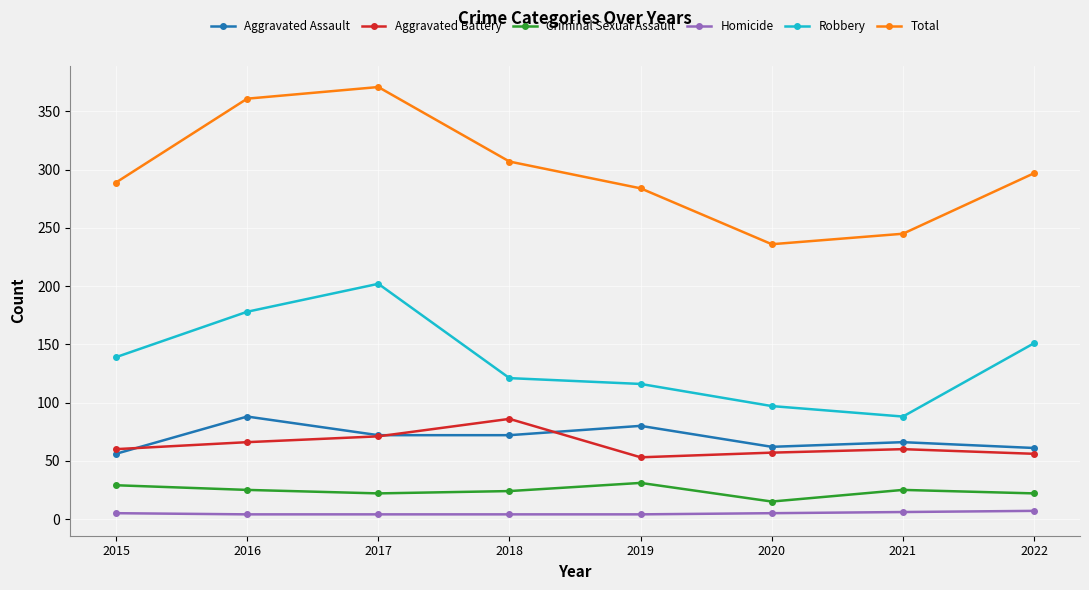

The Aggravated Battery series shows 99 at 2016. True or false?

False